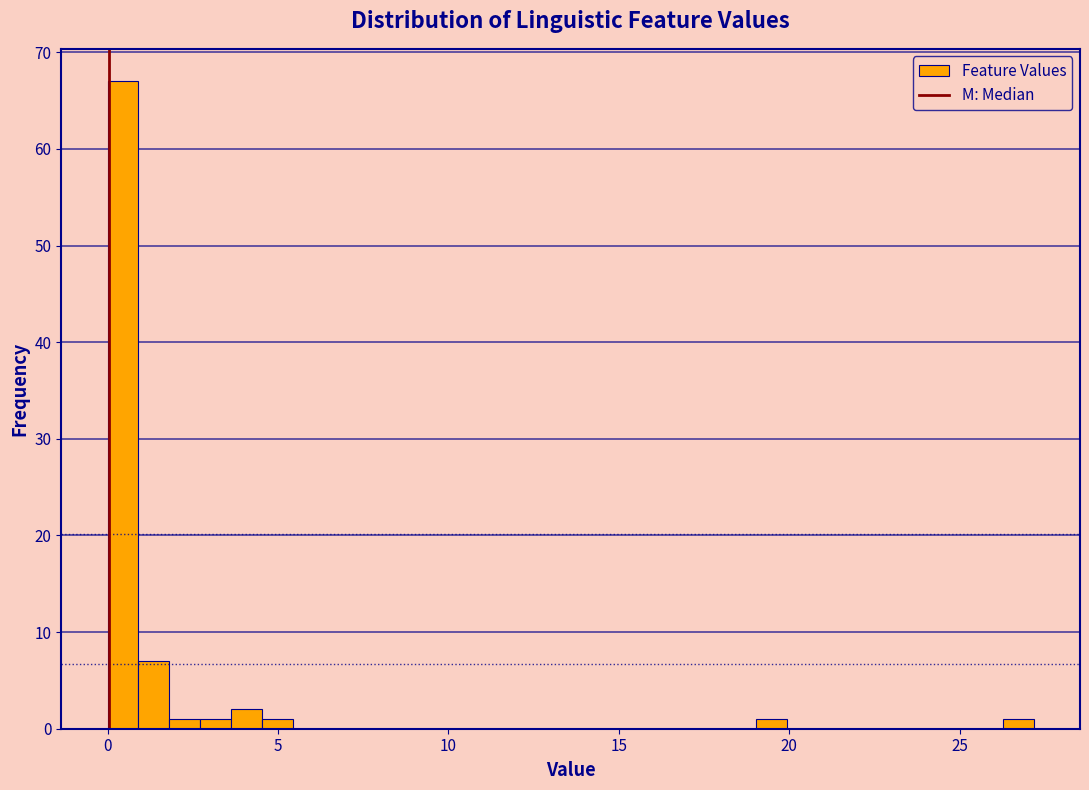

Read against the x-axis, roughly where is the centre of the tallest bar?

0.5